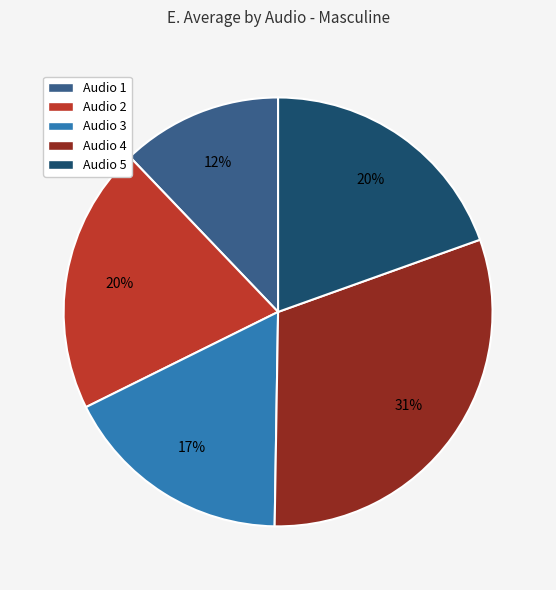

Is there any slice that represents more than half of the pie?

No